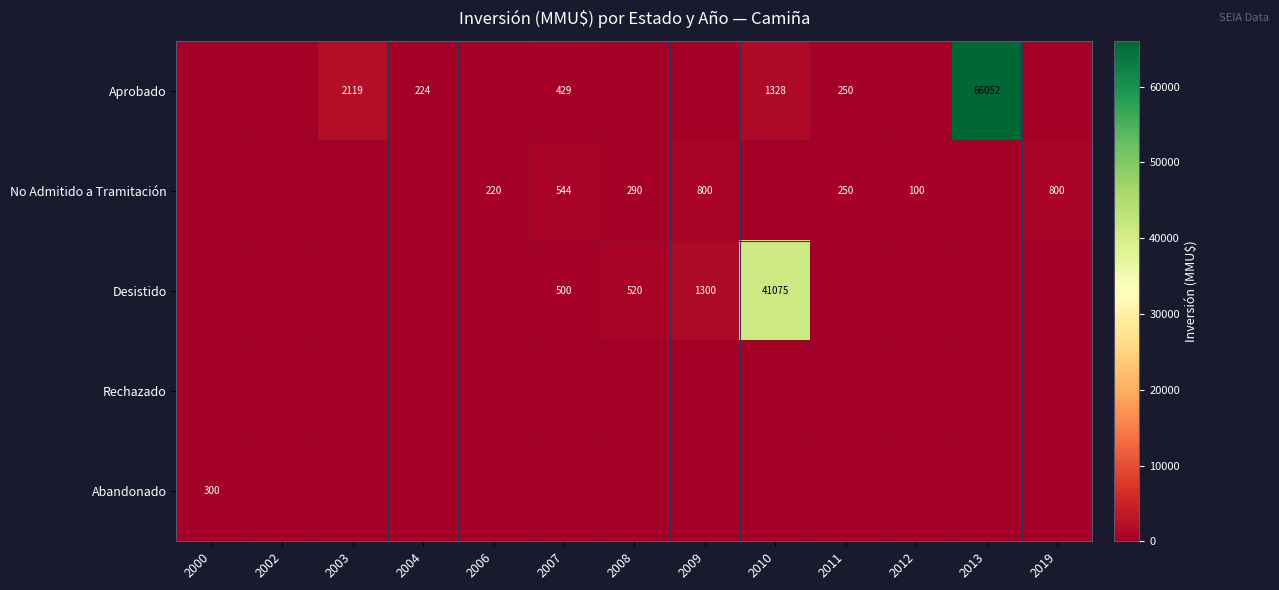

The No Admitido a Tramitación series shows 1316 at 2019. True or false?

False